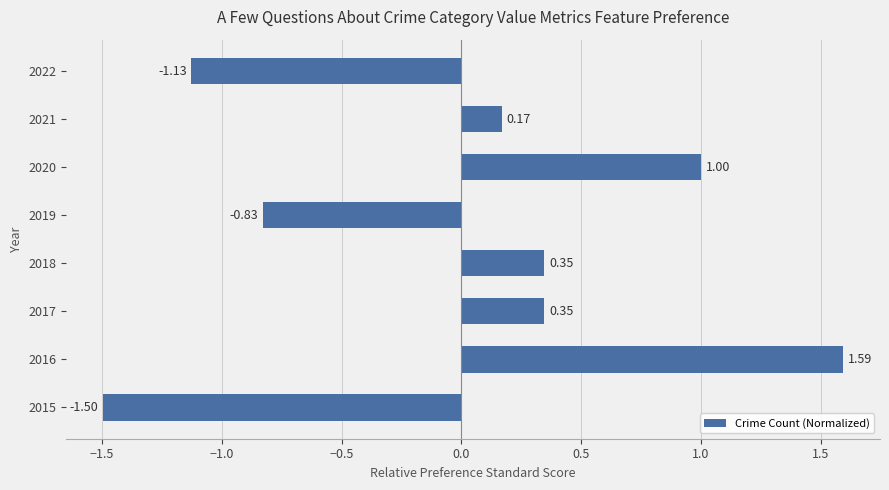

Does the chart contain any negative values?

Yes